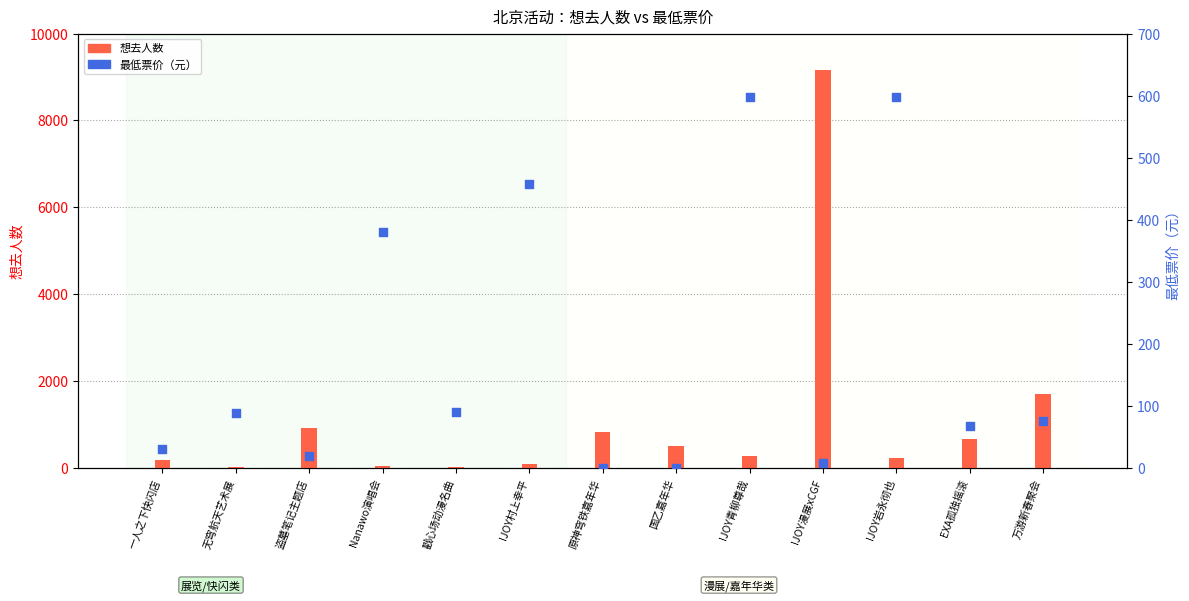

At which category is the sum across all series the highest?

IJOY漫展xCGF